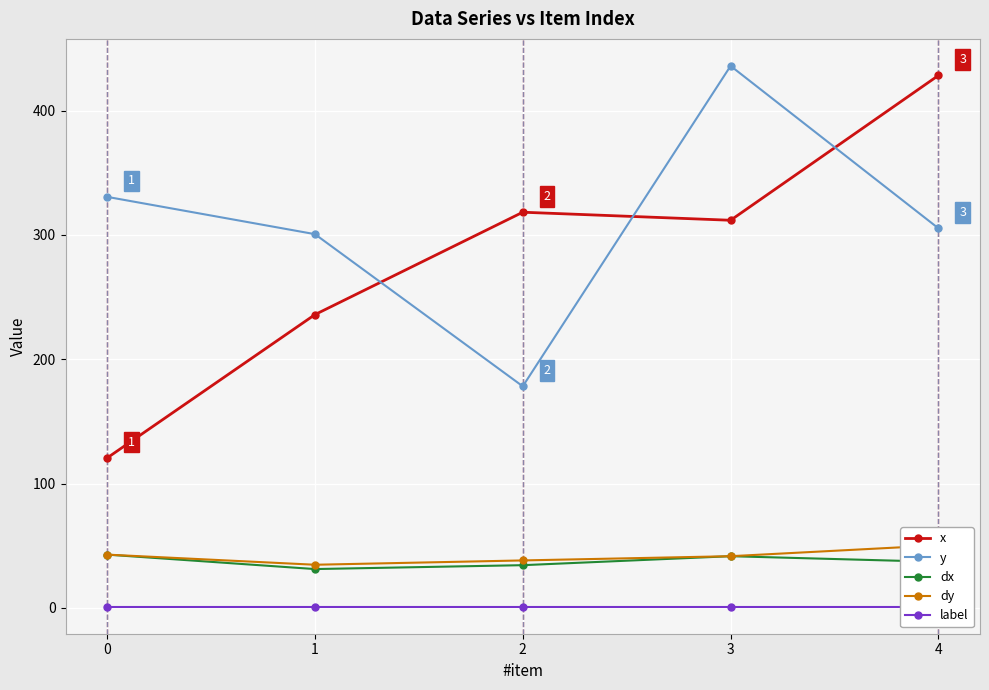

What is the maximum value for x?

428.2